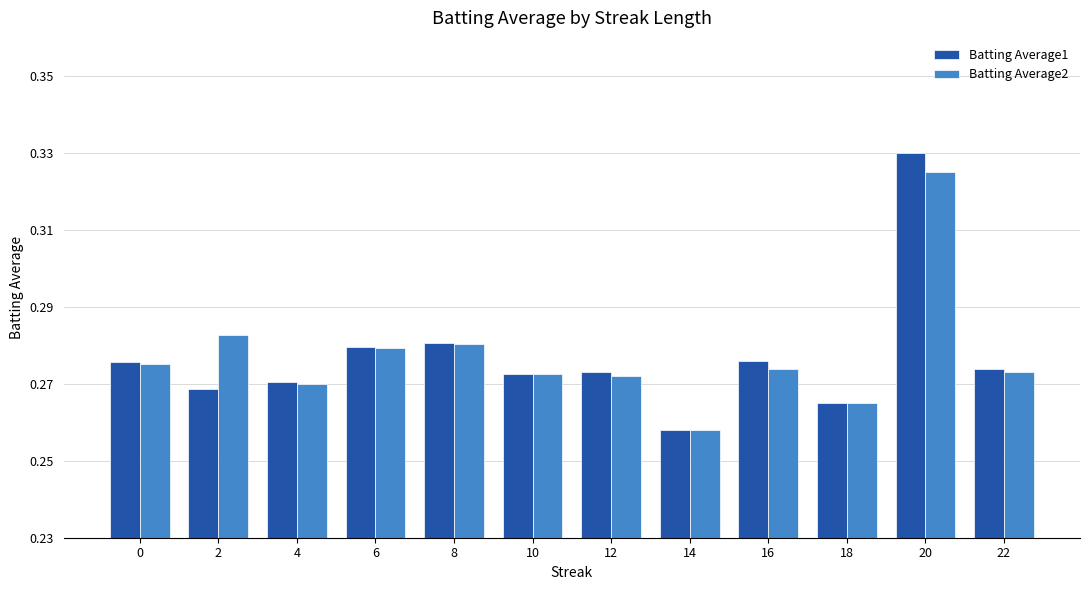

At how many categories does at least one series exceed 0?

12